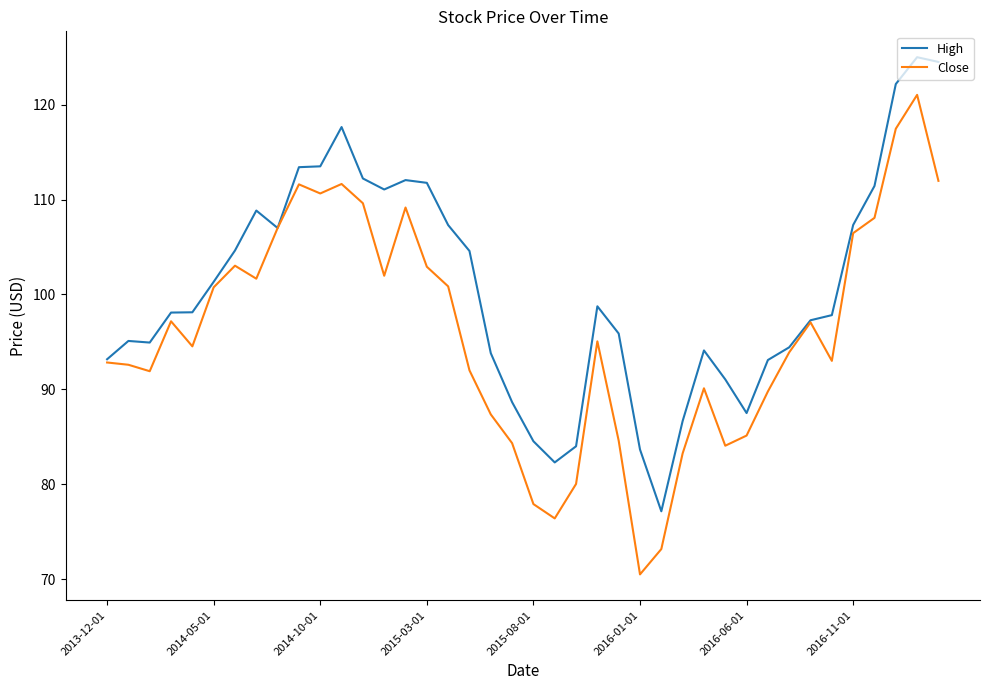

List the series in order of their peak value, lowest first.

Close, High